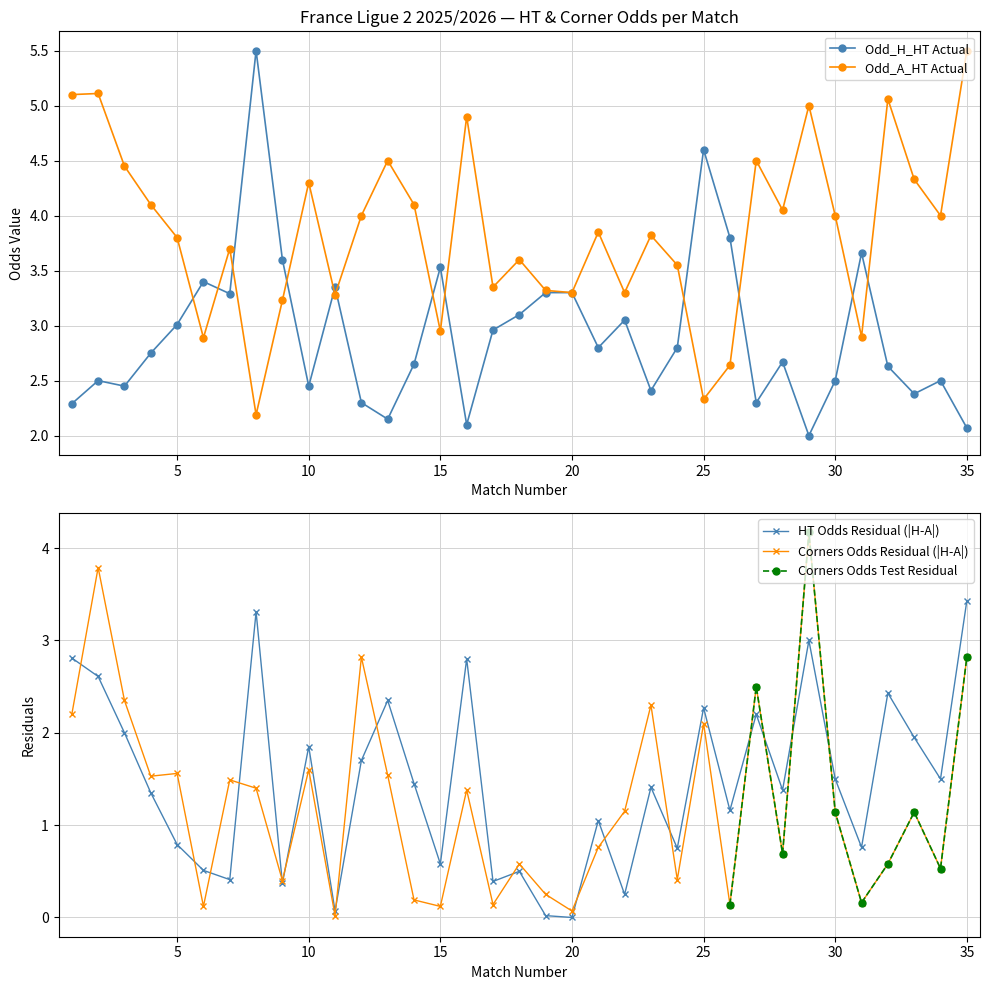

The value of Odd_H_HT at 2025-08-29 is 1.4. True or false?

False